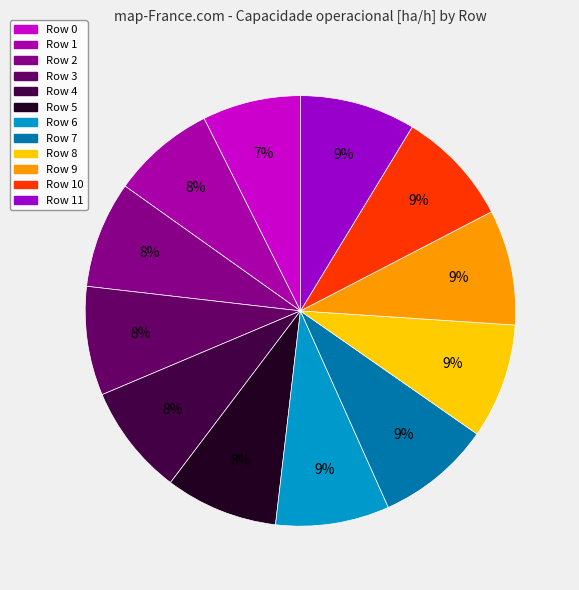

Between Row 8 and Row 0, which is larger?

Row 8